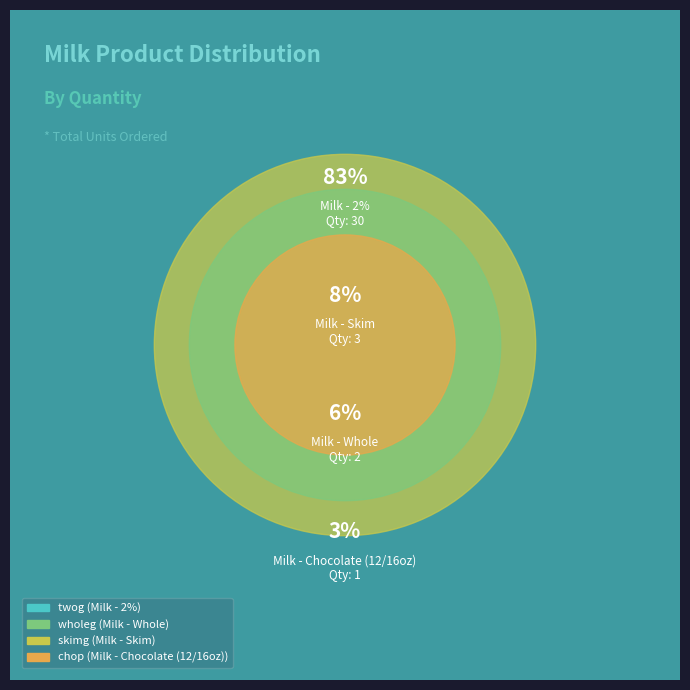

What percentage is NOT represented by chop?

97.2%